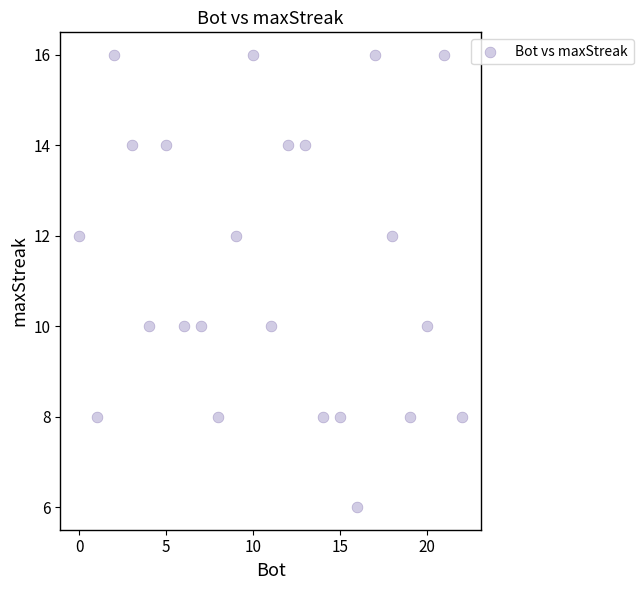

What is the range of Y values (max minus min)?

10